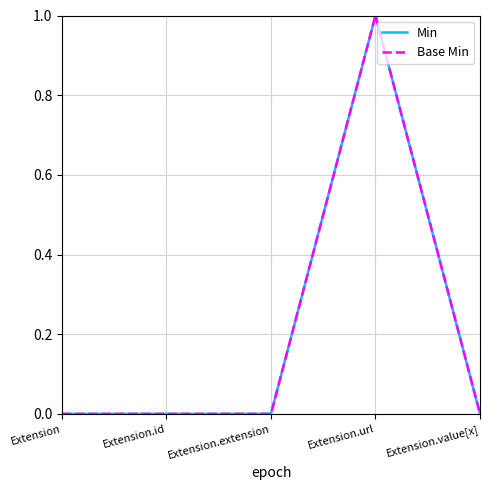

Does the chart have visible grid lines?

Yes